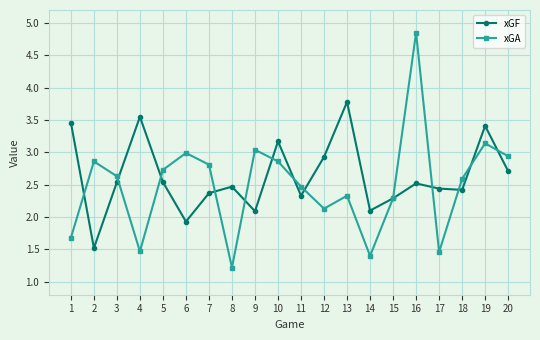

What is the sum of the xGA values at 11 and 6?

5.5